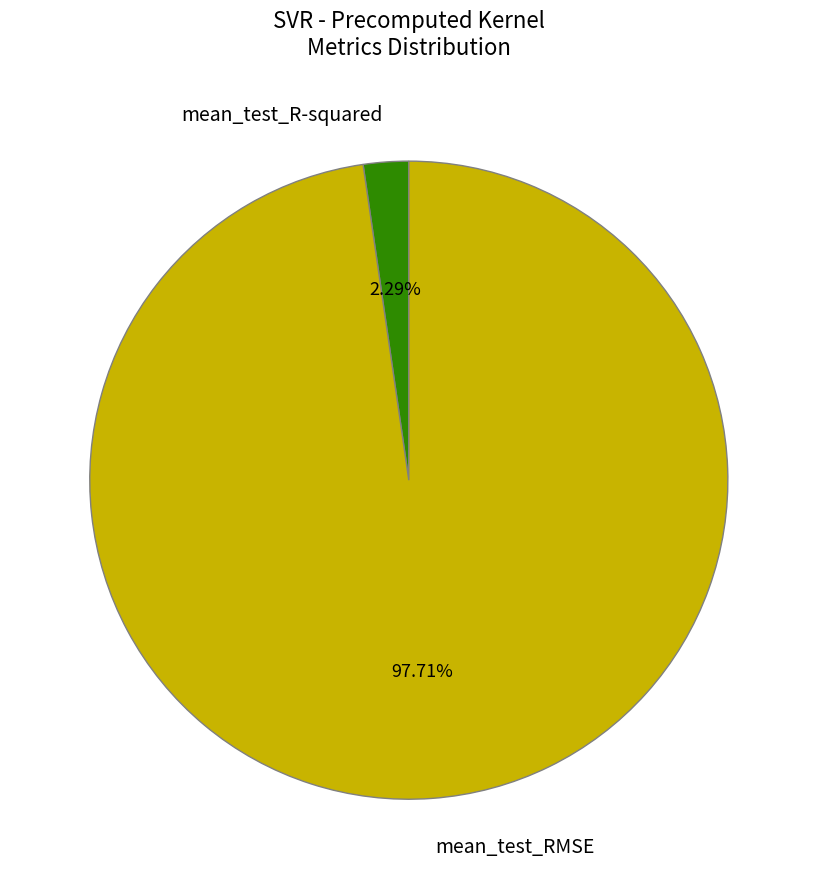

Combined, do mean_test_R-squared and mean_test_RMSE account for over 50%?

Yes